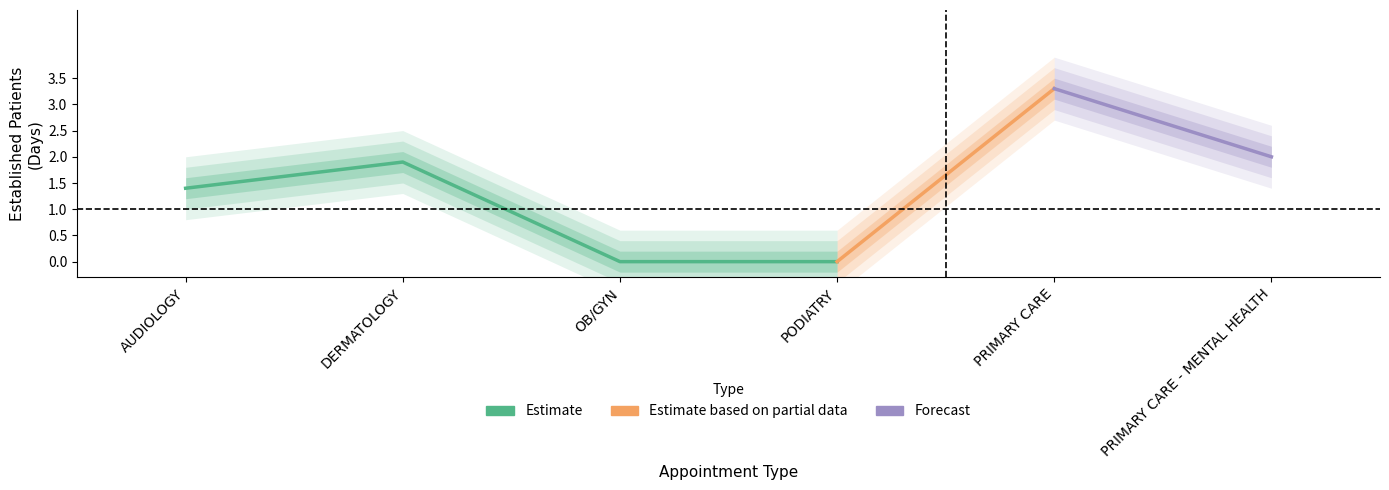

Rank the categories by value from highest to lowest.

PRIMARY CARE, PRIMARY CARE - MENTAL HEALTH, DERMATOLOGY, AUDIOLOGY, OB/GYN, PODIATRY